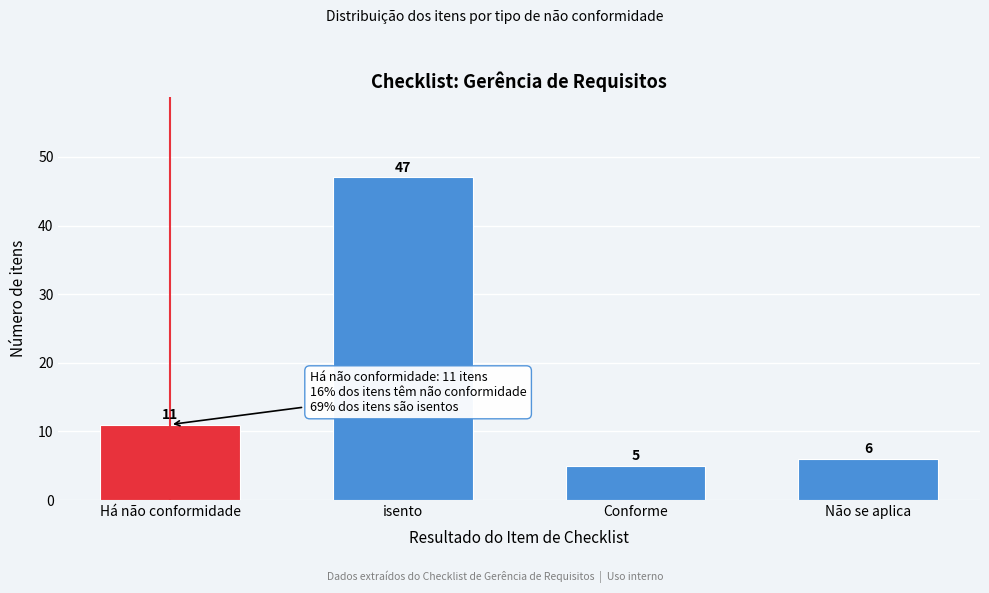

Reading right to left, list all the values displayed in this chart.

Não se aplica=6	Conforme=5	isento=47	Há não conformidade=11